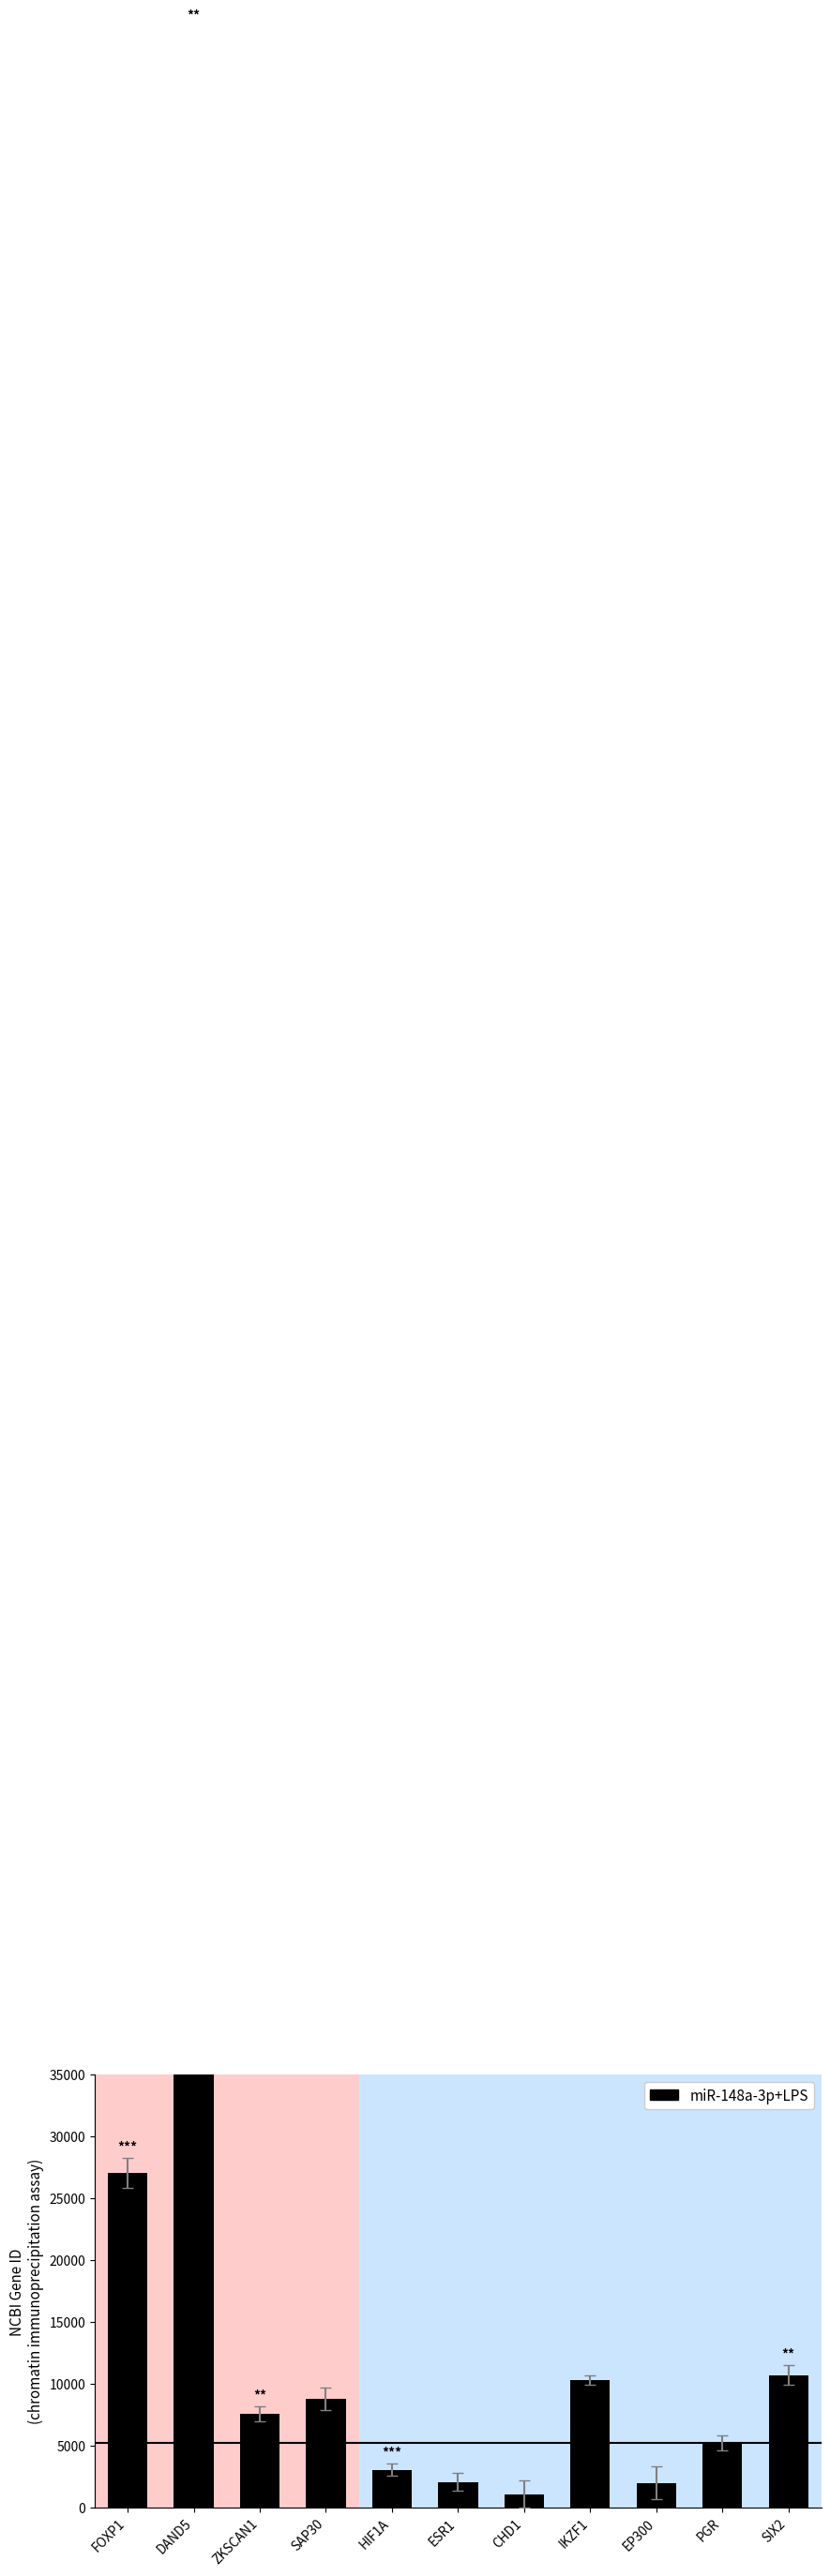

What position from the left is SIX2?

11